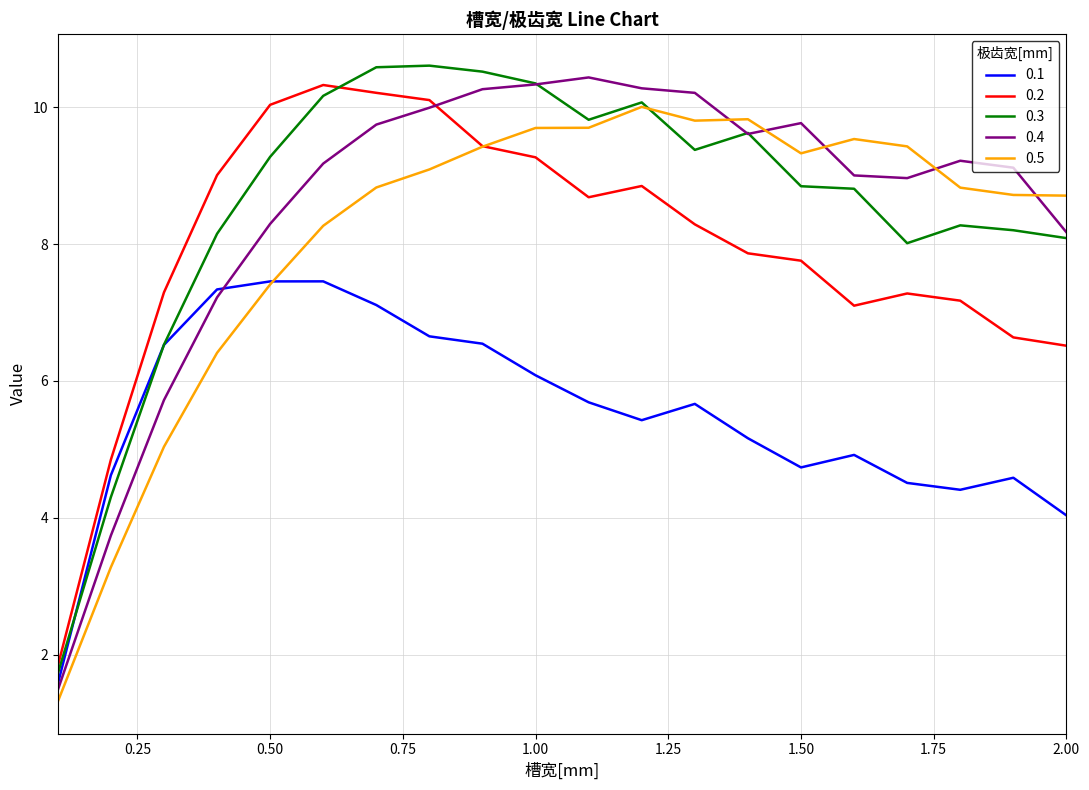

What is the average value of the 0.3 series?

8.6